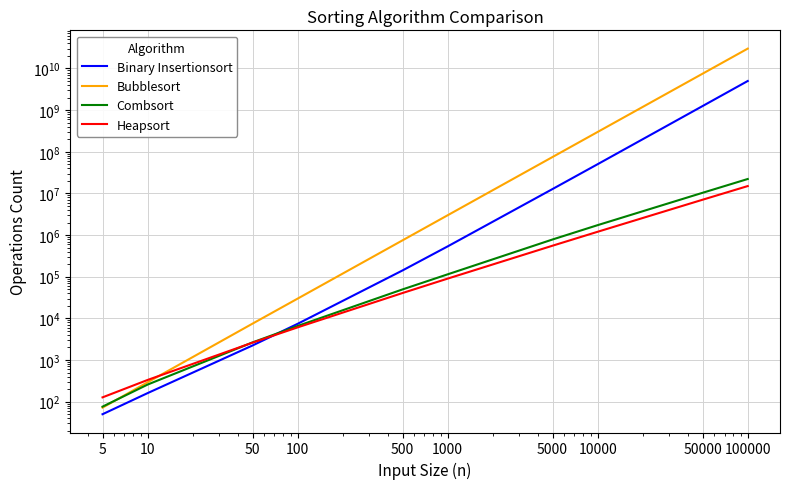

What is the sum of the Heapsort values at 50 and 5?

2742